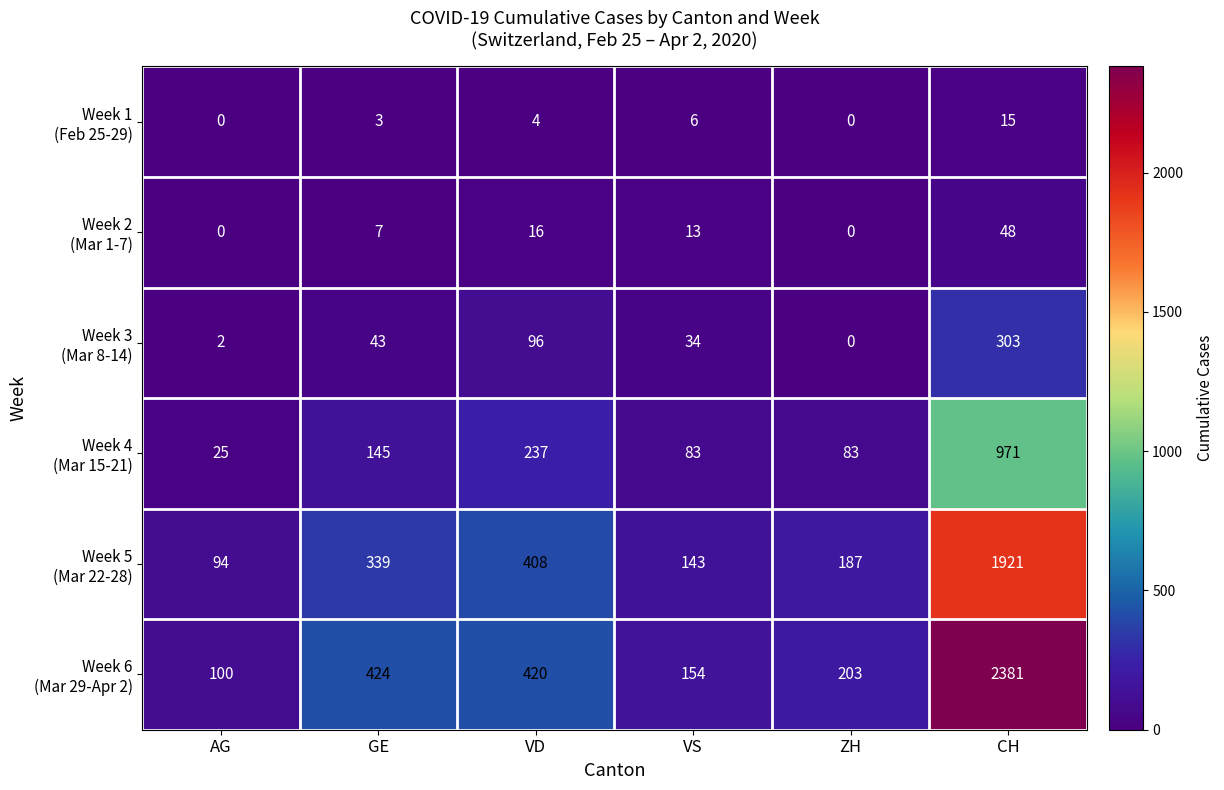

What is the total value across all series at VD?

1181